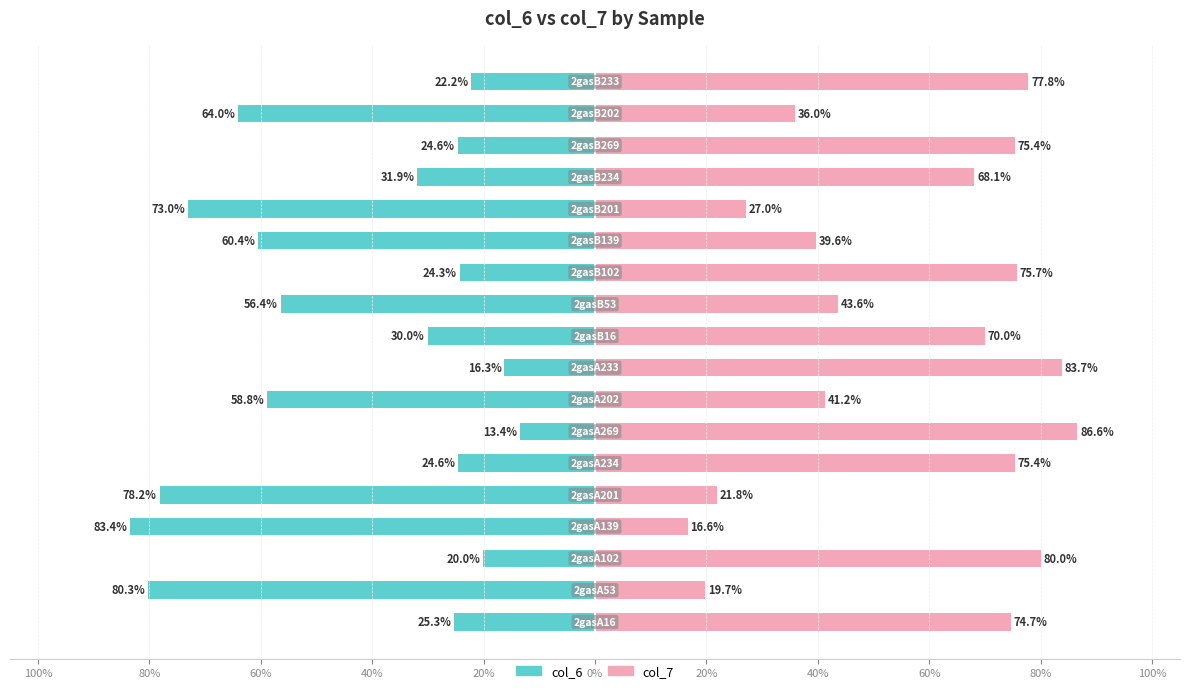

What is the value of the col_7 bar at the 18th from the left?

77.8